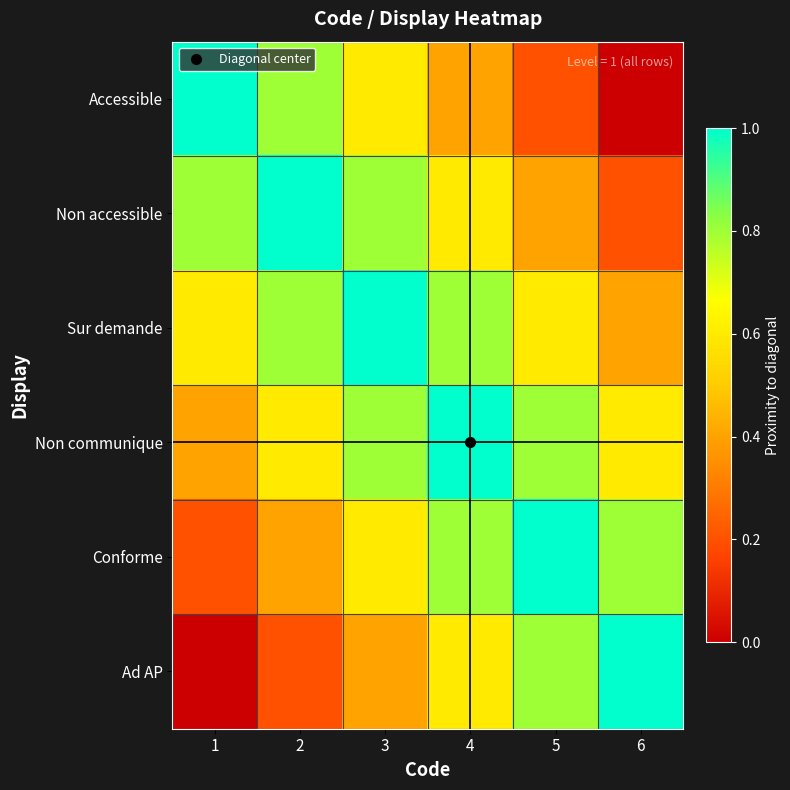

Which series has the largest total across all categories?

Sur demande